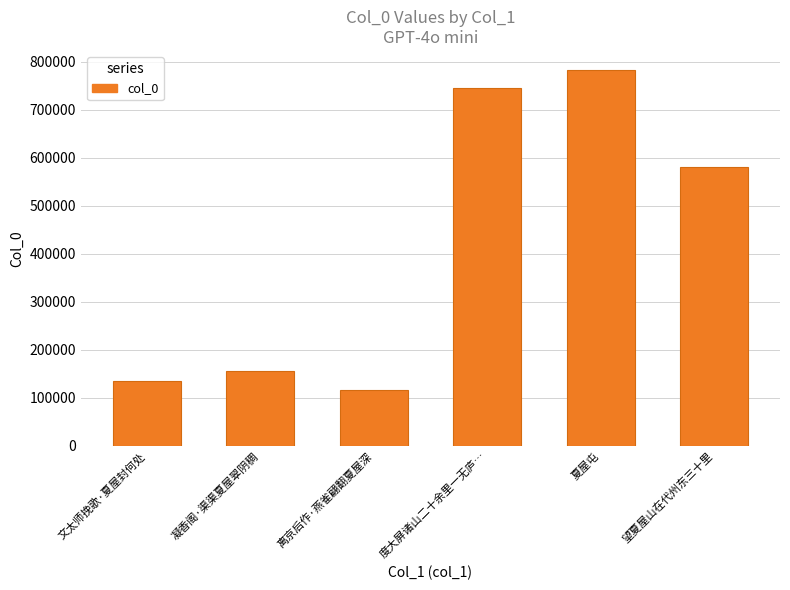

What is the change in value from 离京后作·燕雀翩翻夏屋深 to 夏屋屯?

+666739